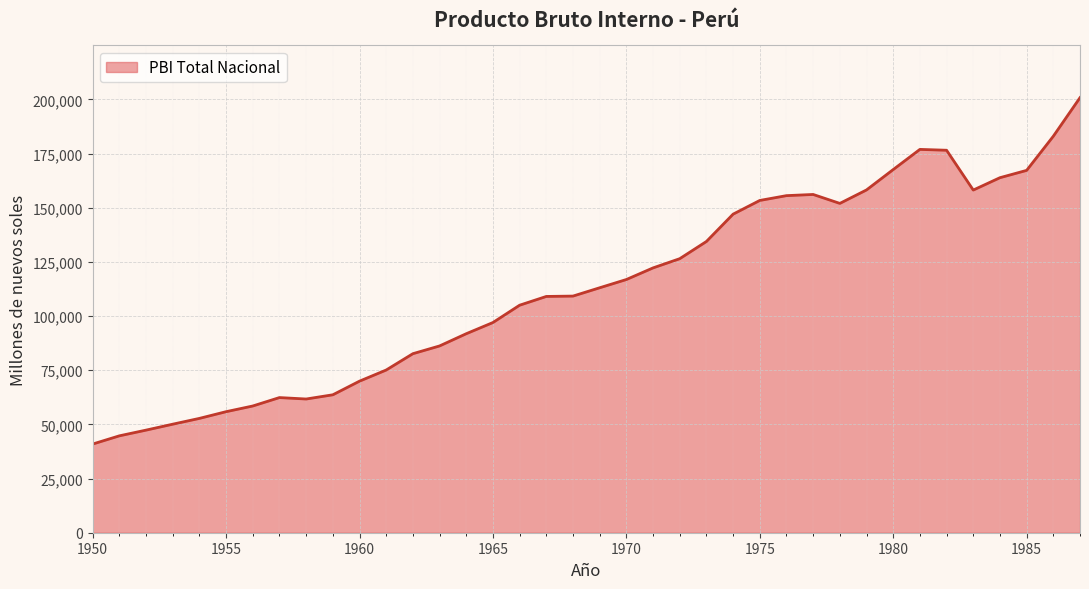

What is the maximum value shown in the chart?

200778